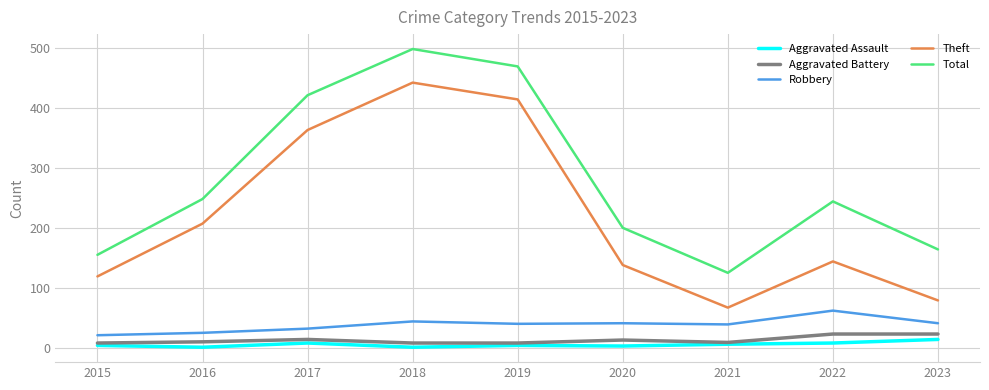

At which label does Total reach its minimum?

2021